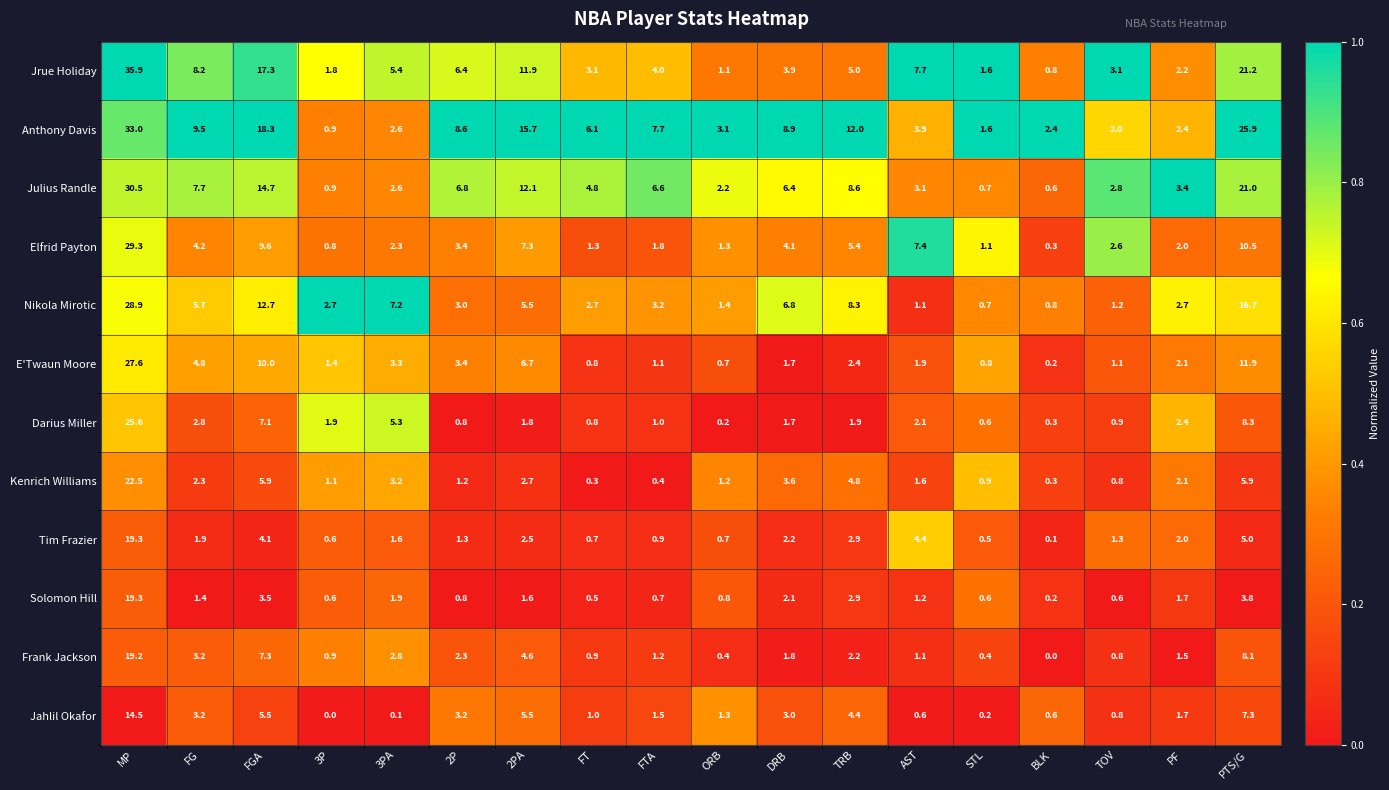

At which label does Tim Frazier reach its peak?

MP